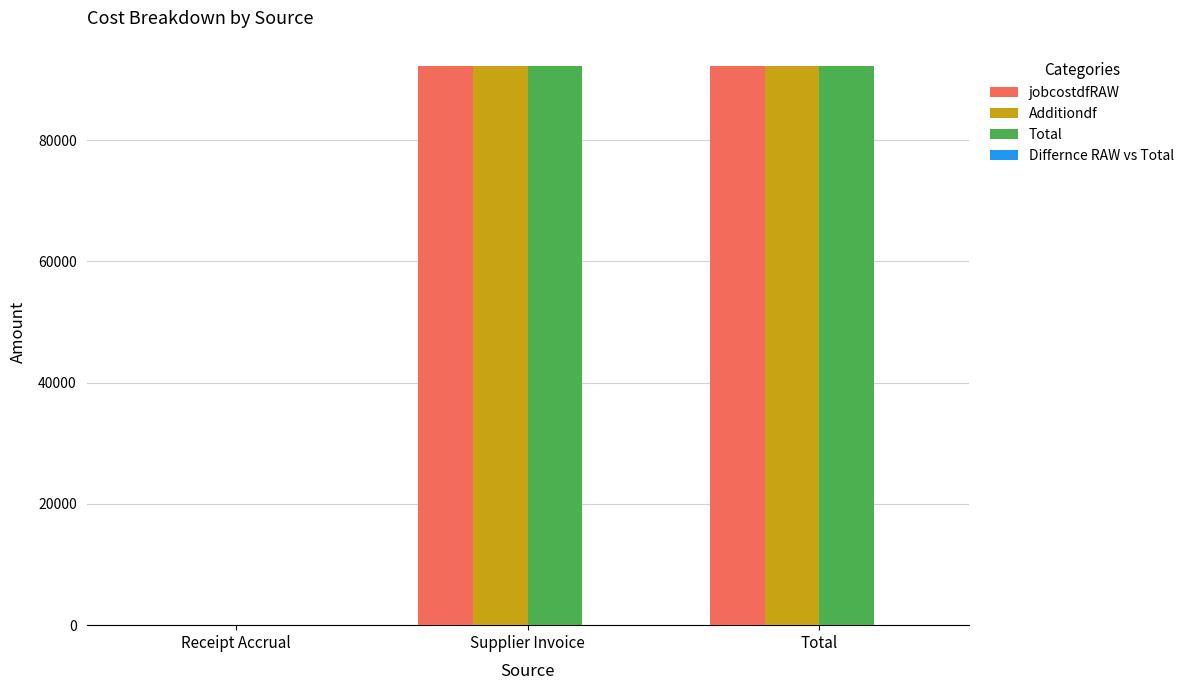

The value of jobcostdfRAW at Supplier Invoice is 92250.1. True or false?

True